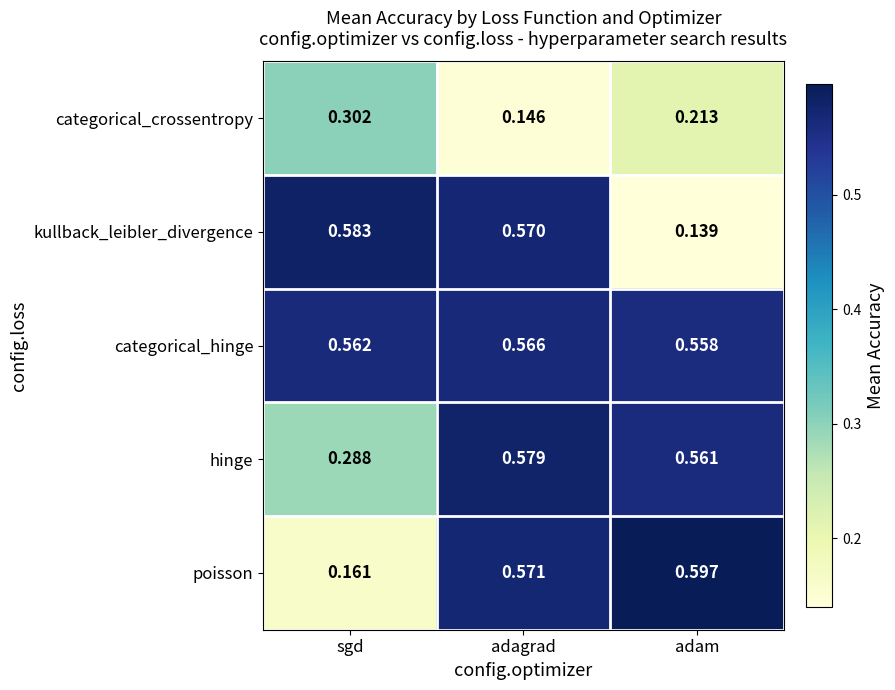

What is the spread (max minus min) of values at adam?

0.5